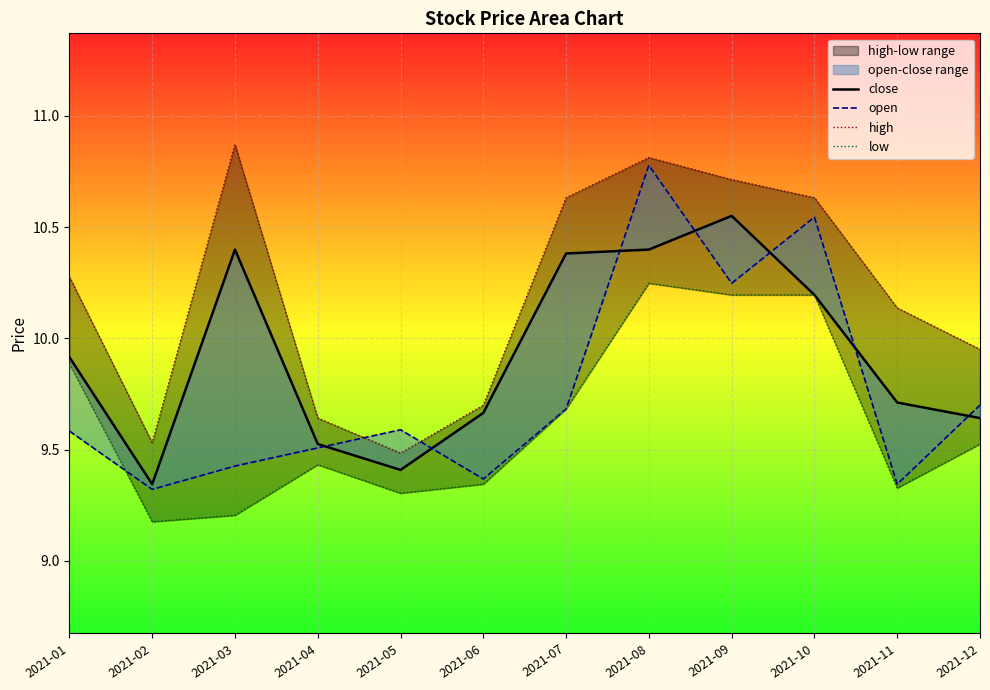

Between 2021-01 and 2021-02, which series saw the biggest shift?

high